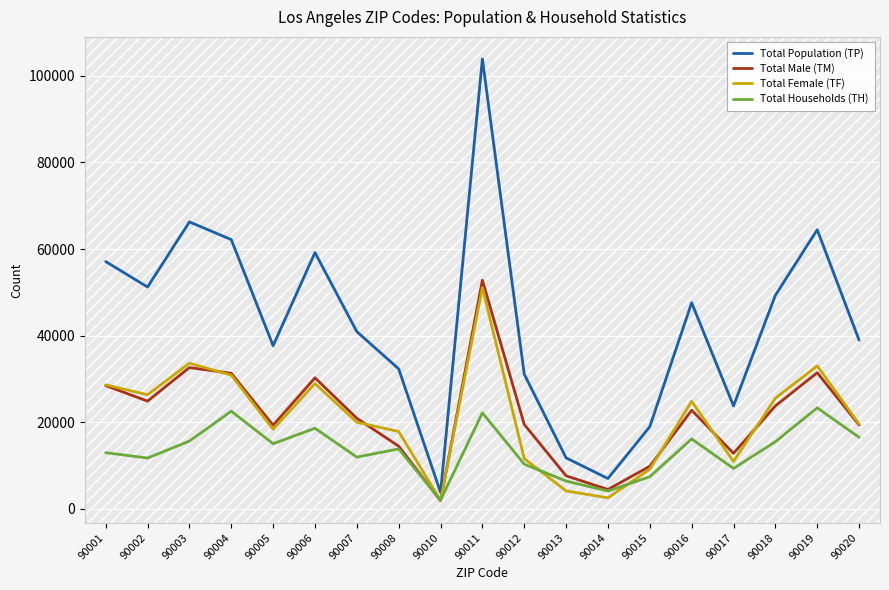

At how many categories does at least one series exceed 71509?

1